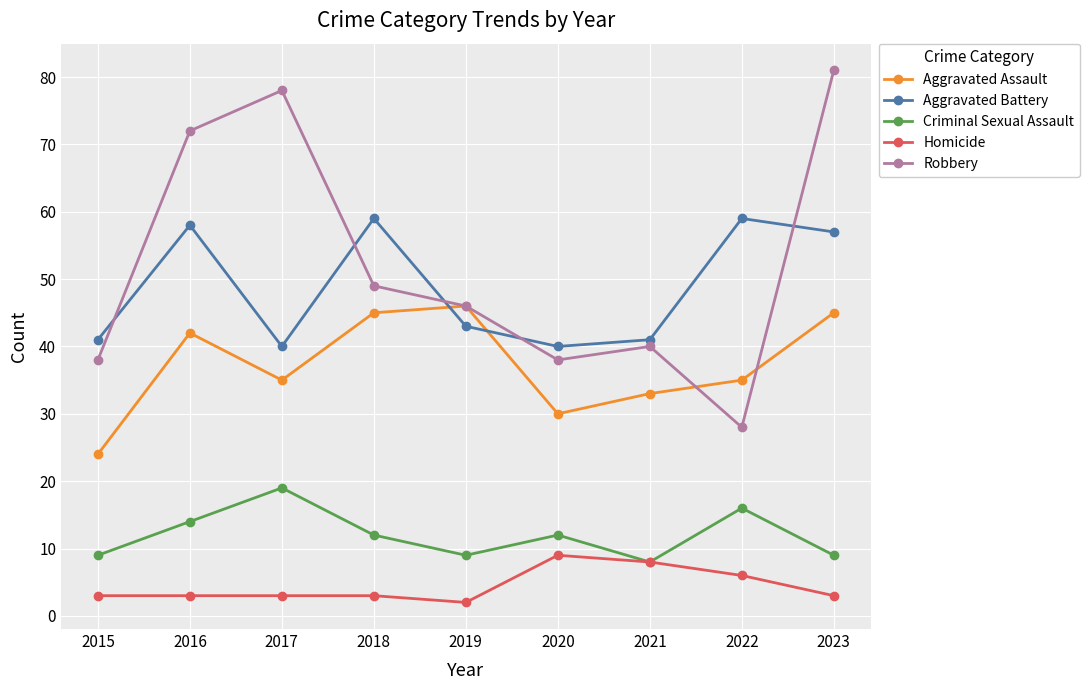

How many lines are shown in the chart?

5